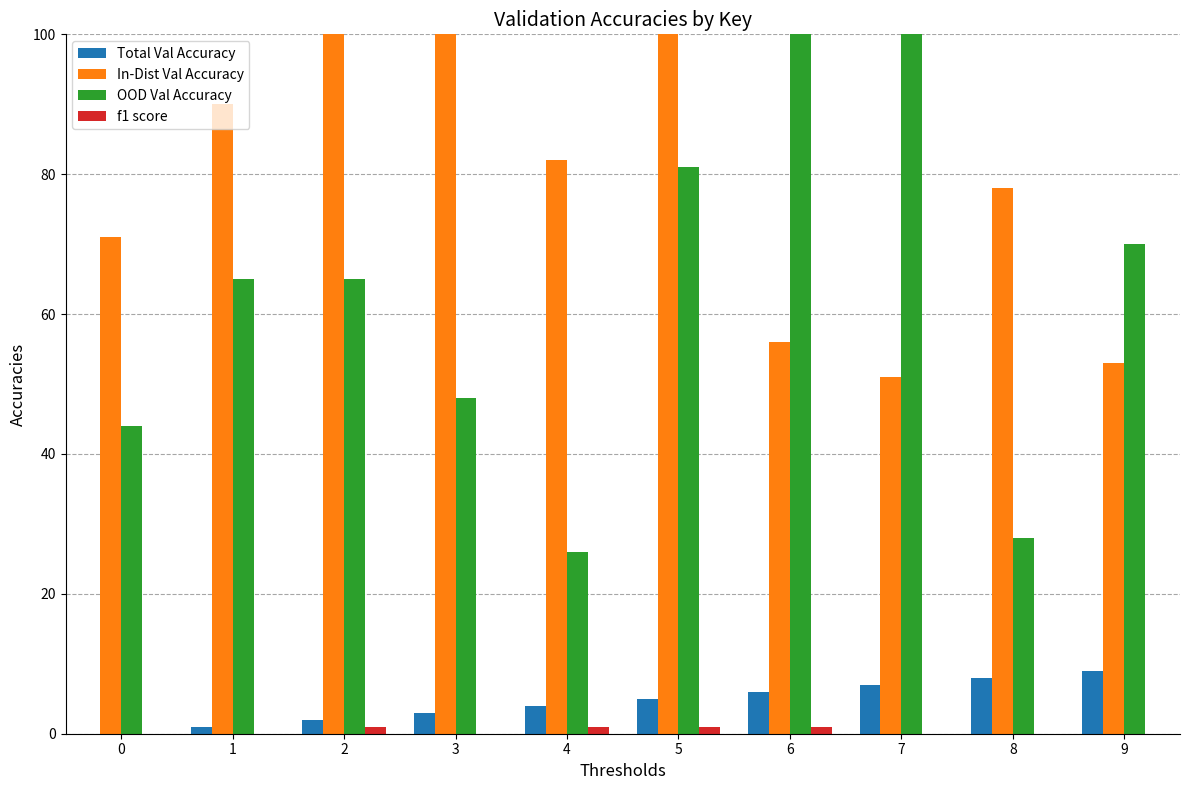

What is the difference between the maximum and minimum values in the Total Val Accuracy series?

9